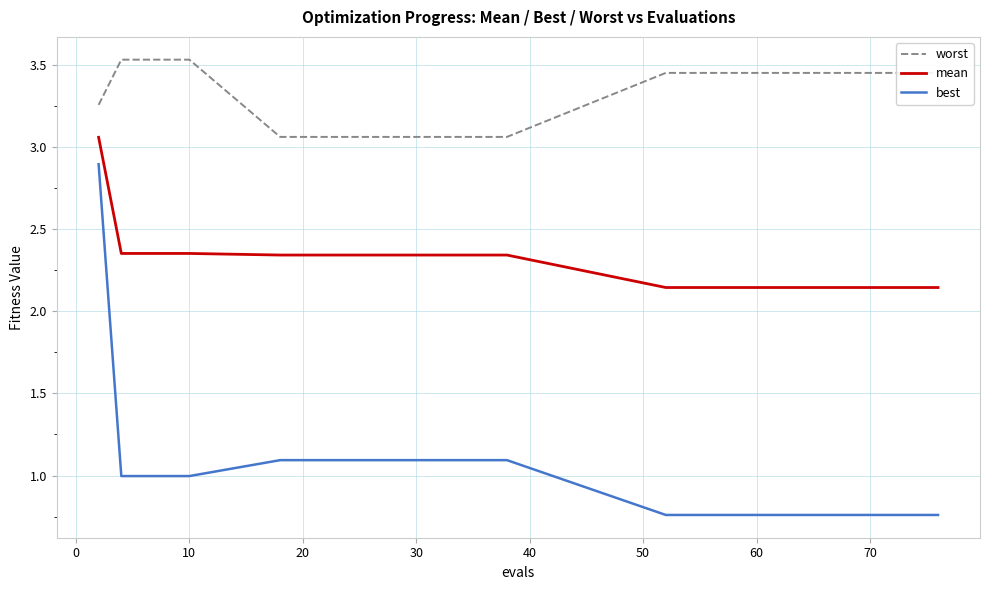

Which series has the largest total across all categories?

worst